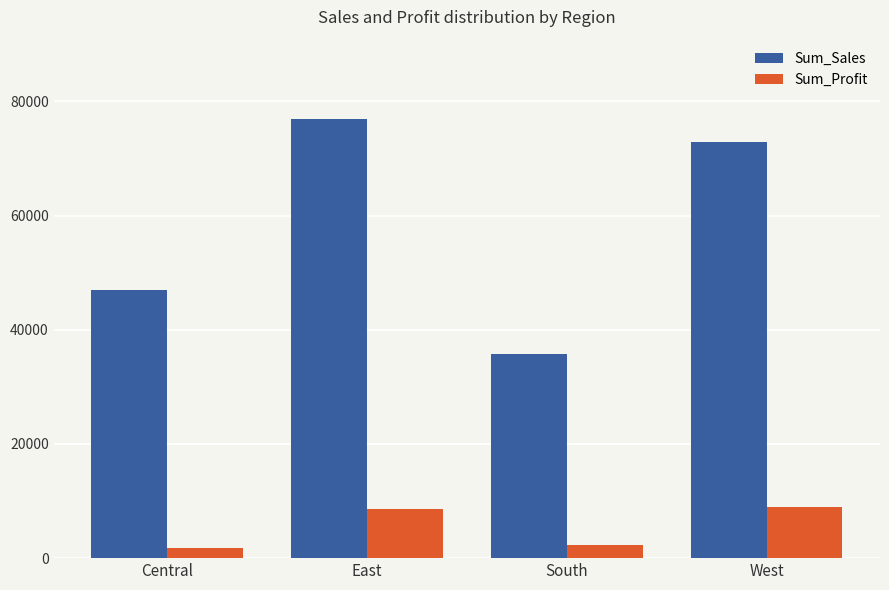

What is the approximate value of Sum_Sales at East?

76960.1